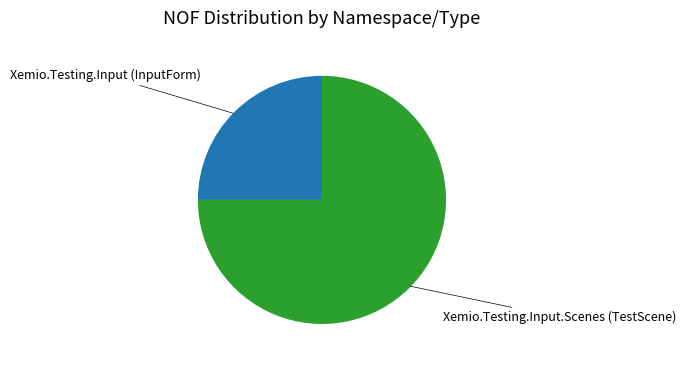

Does any single category account for the majority?

Yes